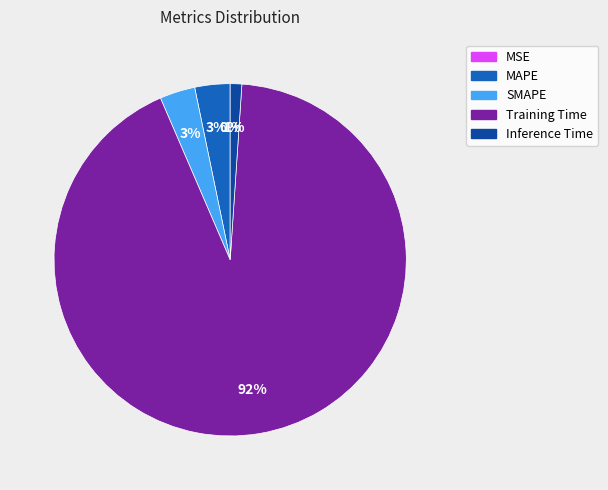

To the nearest percent, what is the combined percentage of Training Time and SMAPE?

96%